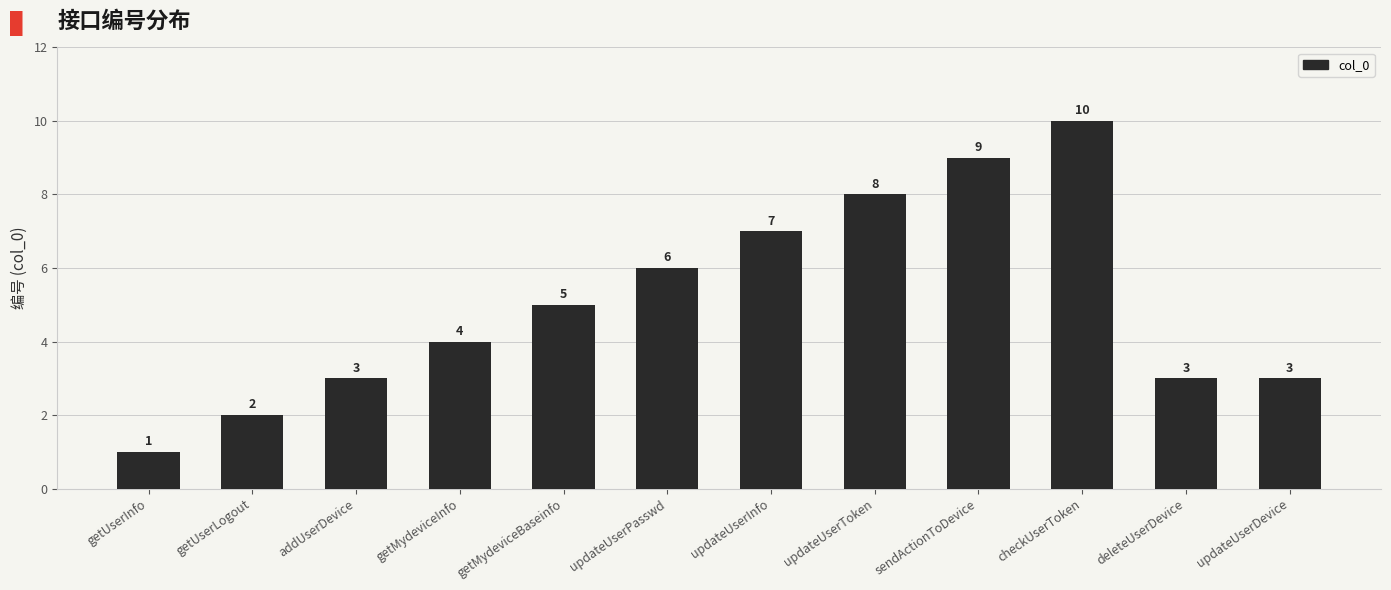

What is the approximate value at updateUserInfo?

7